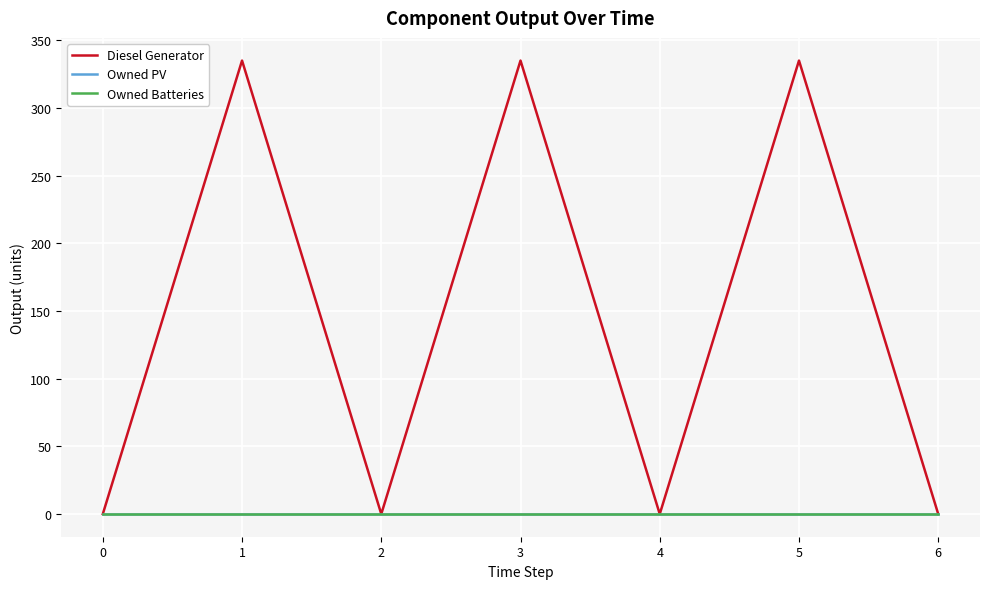

Reading left to right, what are all the values shown in this chart?

Diesel Generator: 0	335	0	335	0	335	0
Owned PV: 0	0	0	0	0	0	0
Owned Batteries: 0	0	0	0	0	0	0